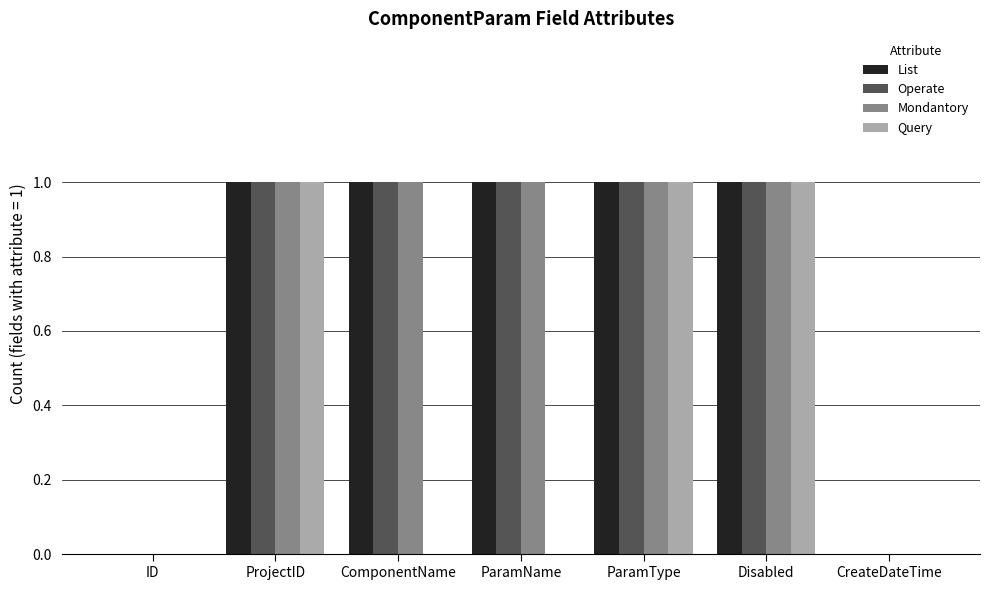

What value does the List series have at ProjectID?

1